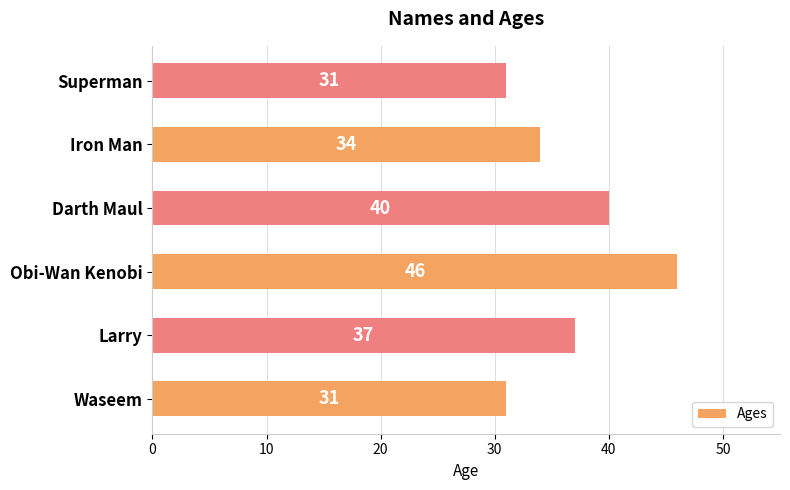

At which category does the chart reach its peak across all series?

Obi-Wan Kenobi